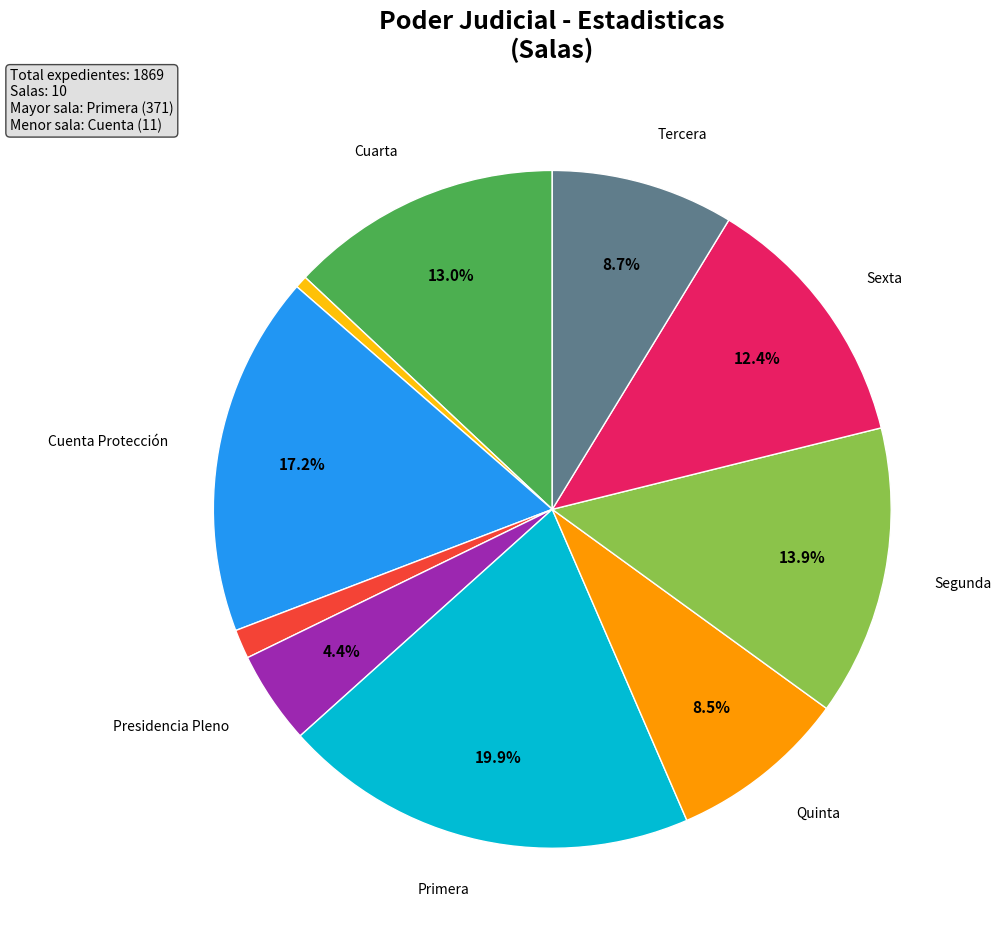

To the nearest percent, what is the difference between the largest and smallest slice percentages?

19%